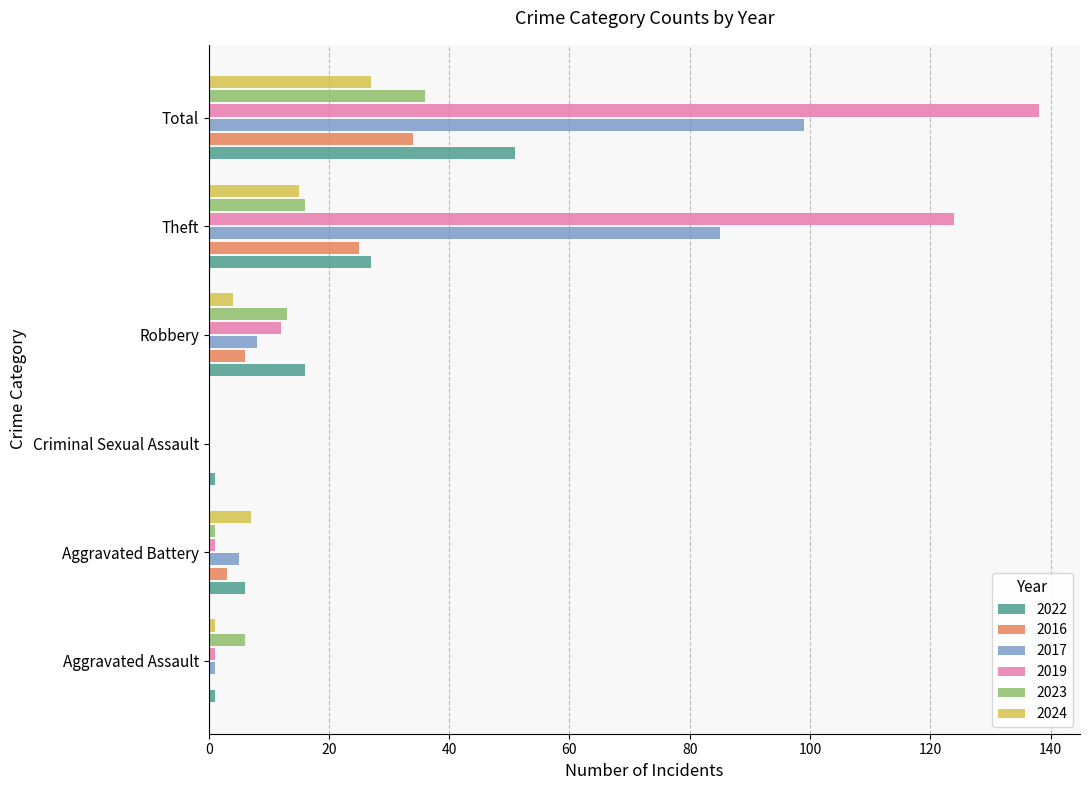

The 2022 series shows 16 at Robbery. True or false?

True